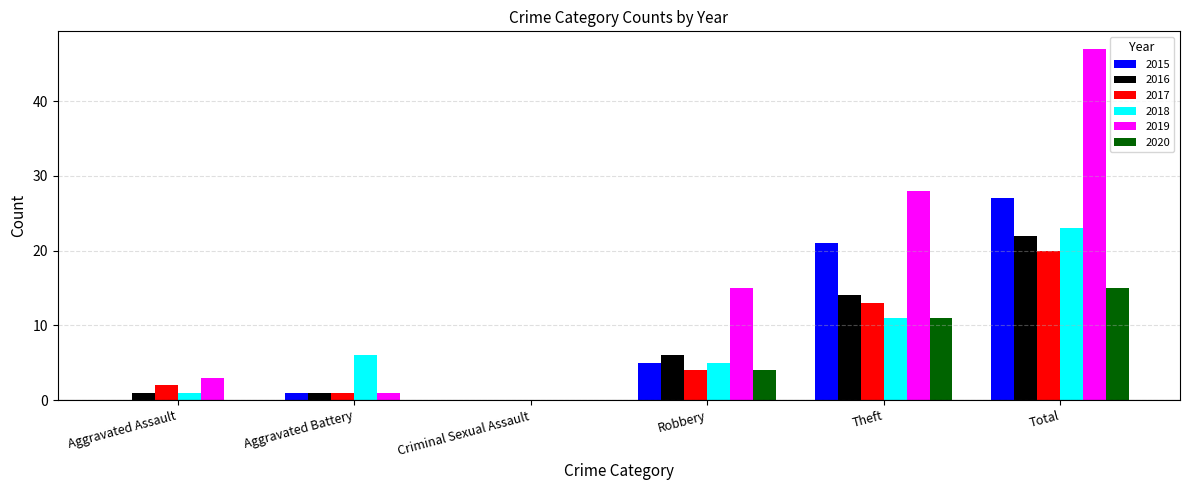

How many series are shown in this chart?

6